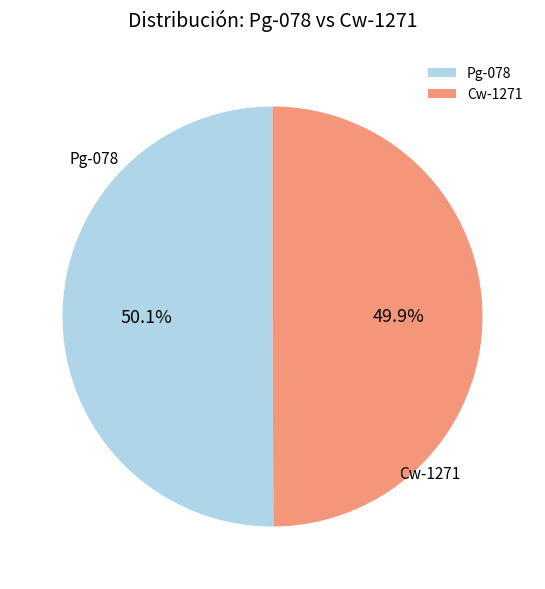

How many segments does this pie chart have?

2